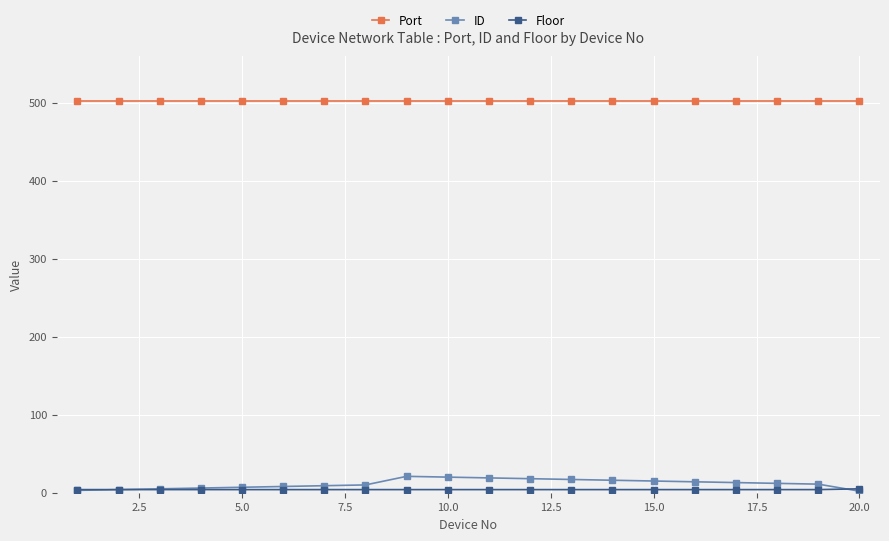

At how many categories does at least one series exceed 340?

20